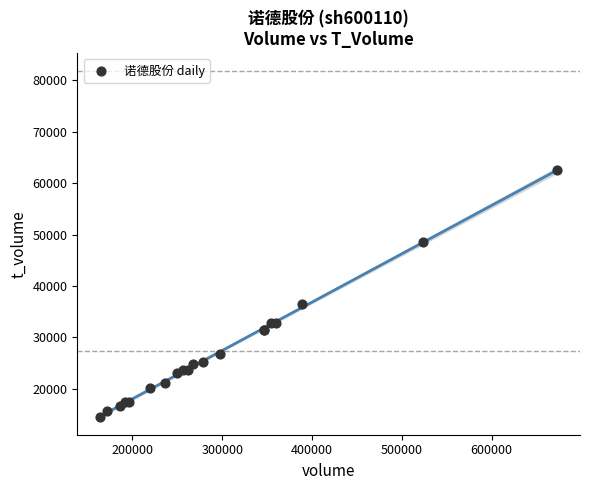

What Y value in the scatter plot is closest to 38545?

36498